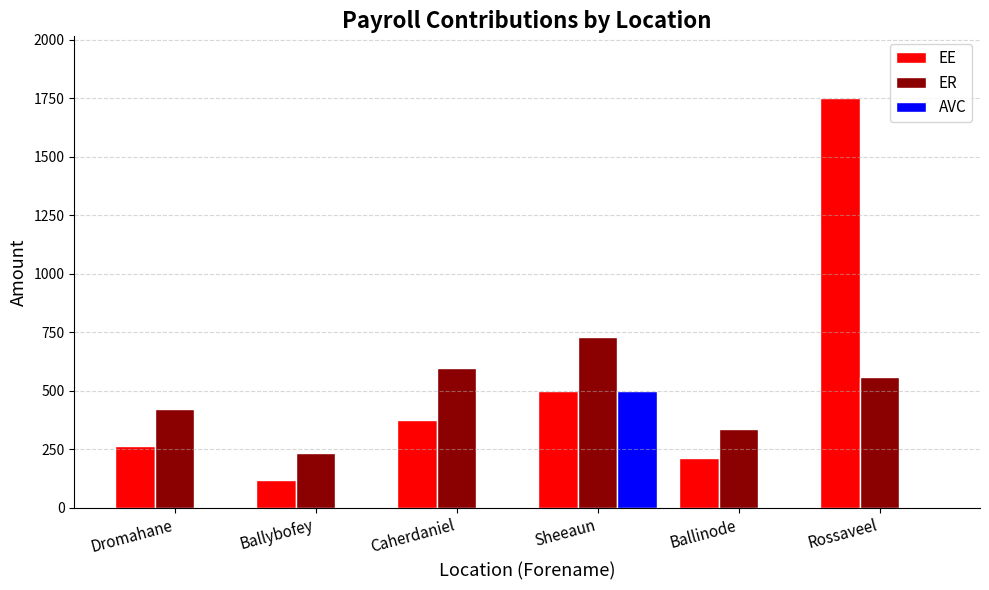

Does the chart contain stacked bars?

No